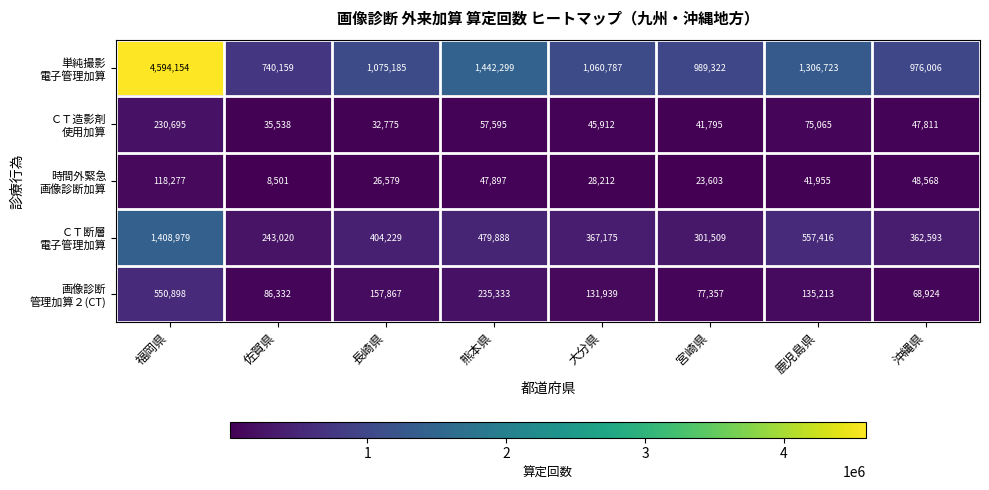

What is the total value across all series at 大分県?

1634025